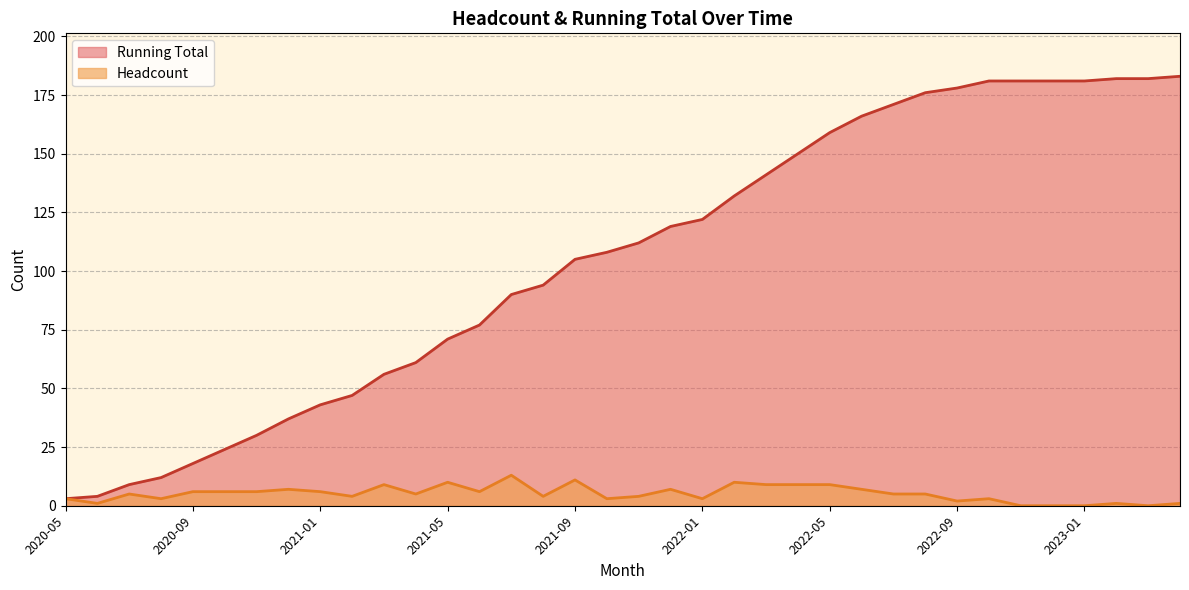

At which category is the sum across all series the highest?

2022-10